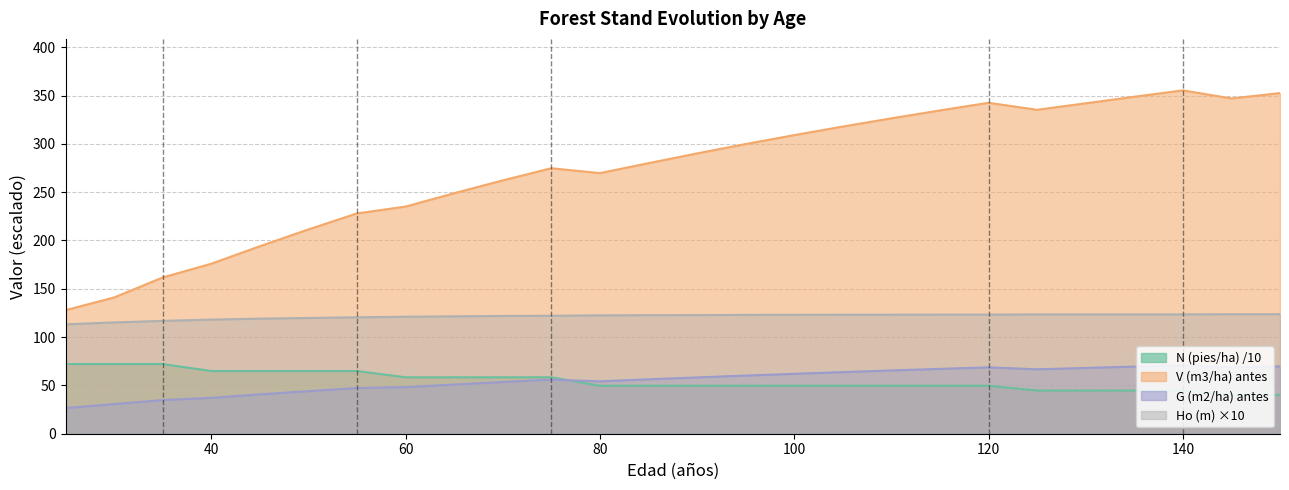

At which category is the sum across all series the highest?

140